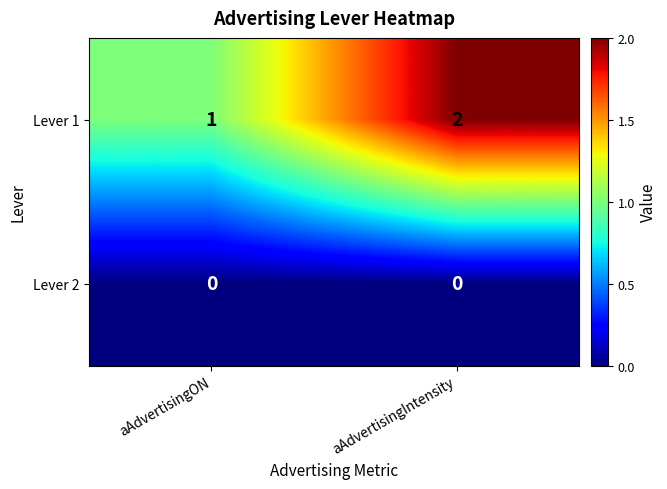

Rank the series at aAdvertisingIntensity from lowest to highest value.

Lever 2, Lever 1